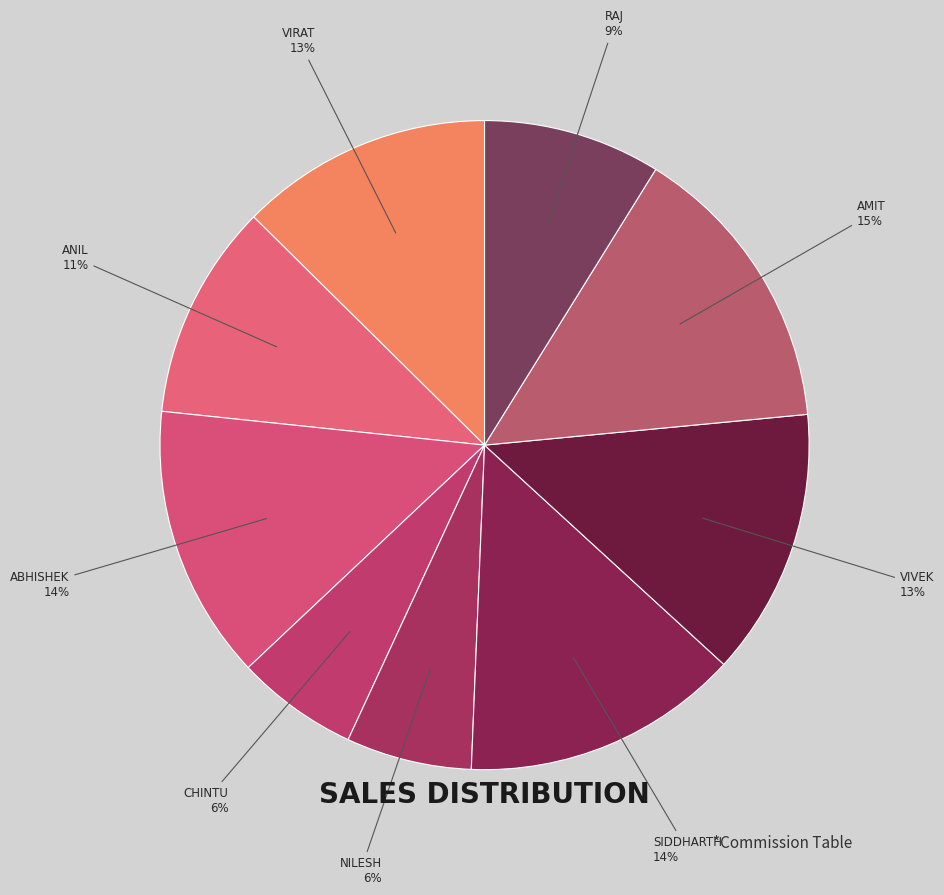

What is the largest slice in the pie chart?

Amit